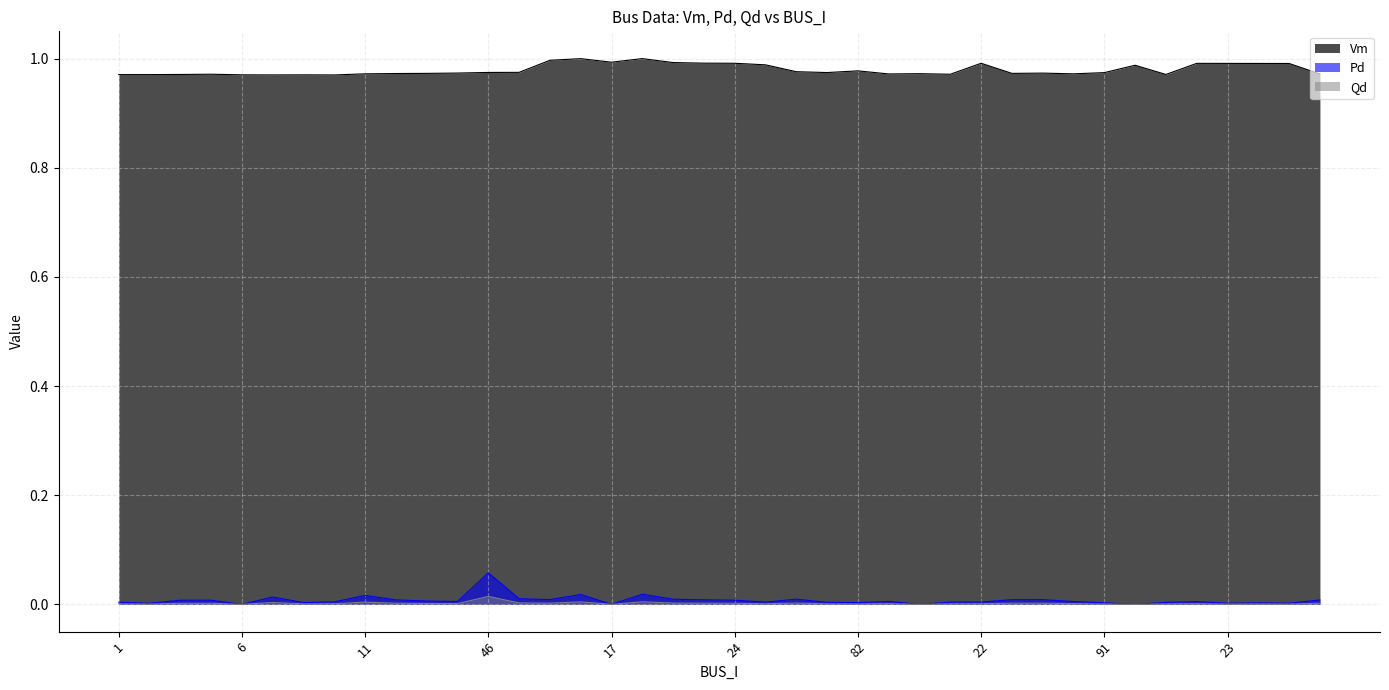

What is the total value across all series at 84?

1.0